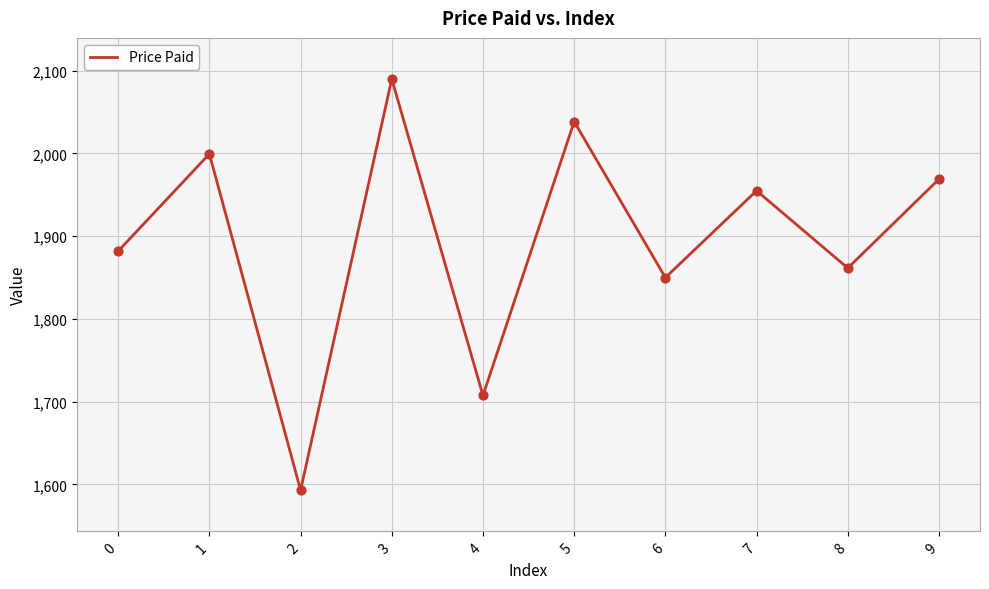

What is the ratio of the value at 5 to the value at 3?

1.0